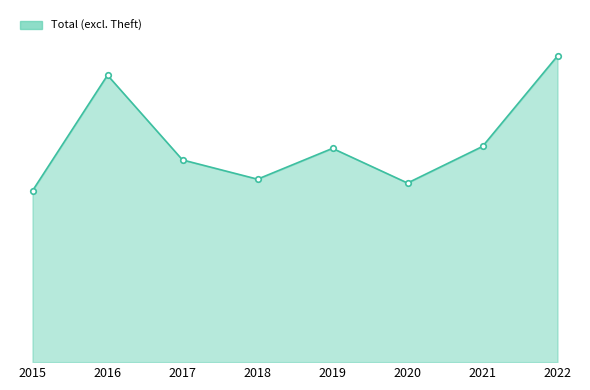

Where is the first local maximum?

2016